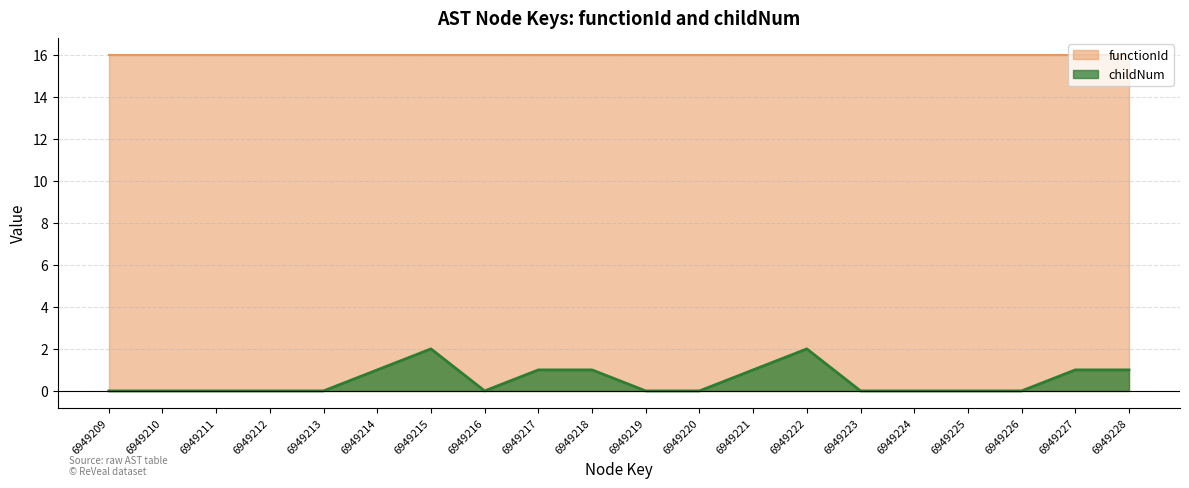

The chart shows a value of 2 at 6949218. True or false?

False